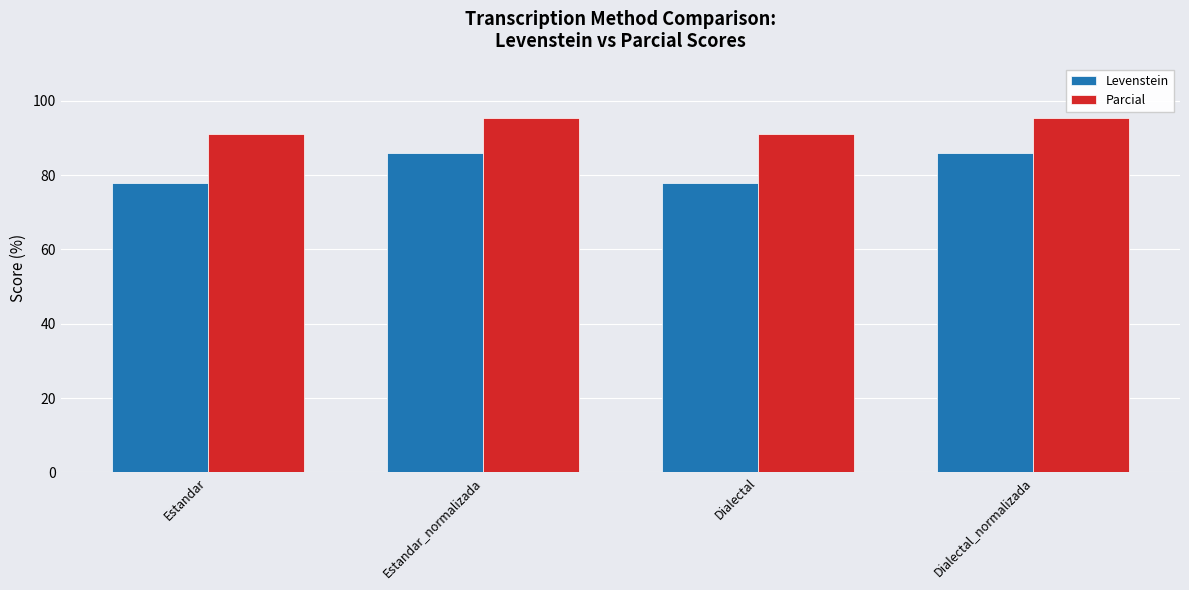

How many bars are there in each group?

2